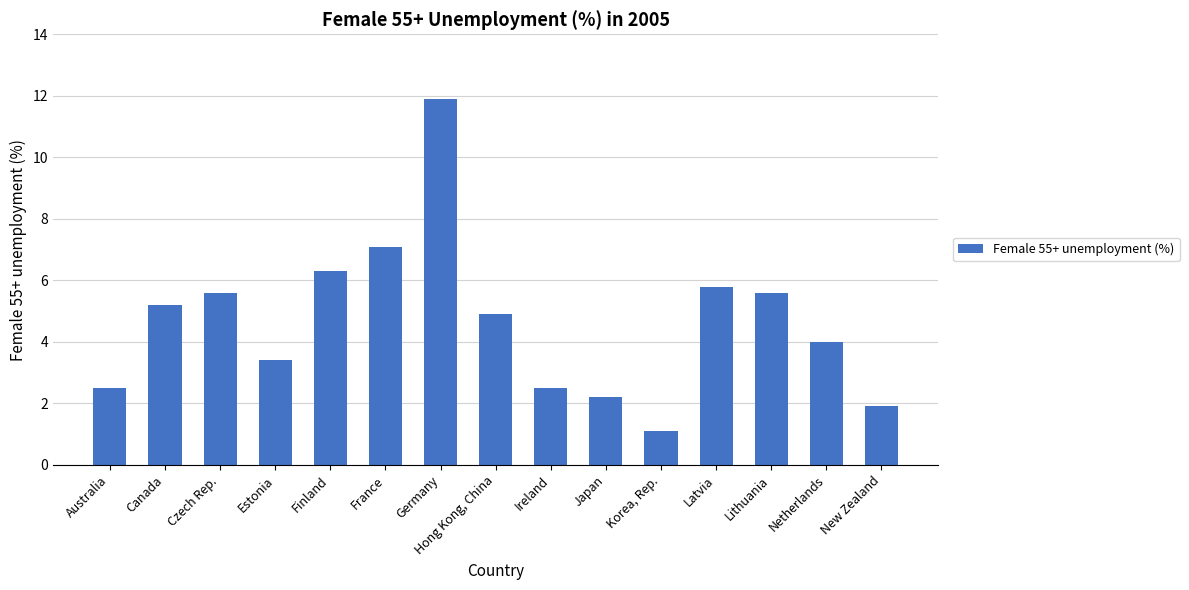

Reading left to right, transcribe all the data shown in this chart.

Australia=2.5	Canada=5.2	Czech Rep.=5.6	Estonia=3.4	Finland=6.3	France=7.1	Germany=11.9	Hong Kong, China=4.9	Ireland=2.5	Japan=2.2	Korea, Rep.=1.1	Latvia=5.8	Lithuania=5.6	Netherlands=4.0	New Zealand=1.9